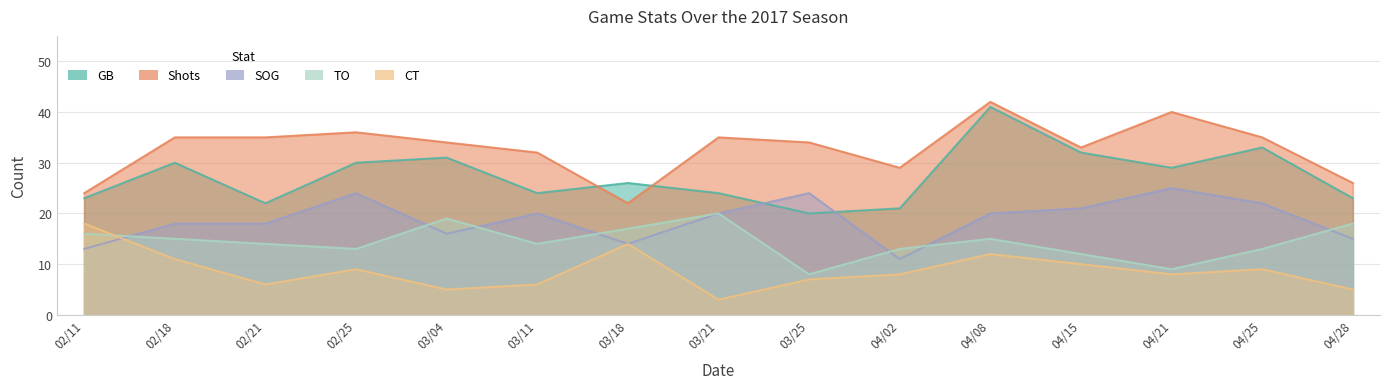

What is the label of the 10th point from the left?

04/02